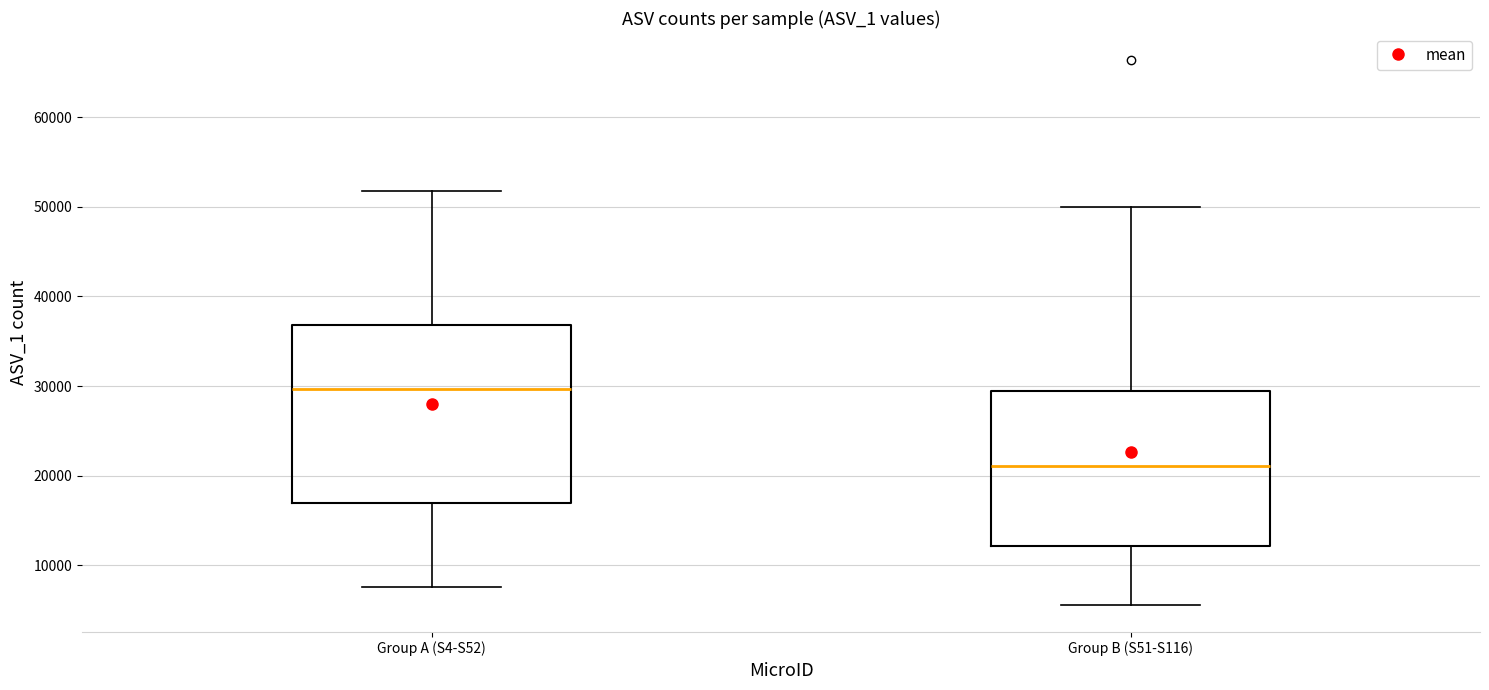

Reading left to right, read every box against the y-axis: the position of its median line, the range the box covers, and the ends of its whiskers. The values are not printed on the chart, so give them approximately, as read against the axis.

Group A (S4-S52): median 30000, box 17000 to 37000, whiskers 8000 to 52000
Group B (S51-S116): median 21000, box 12000 to 29000, whiskers 6000 to 50000